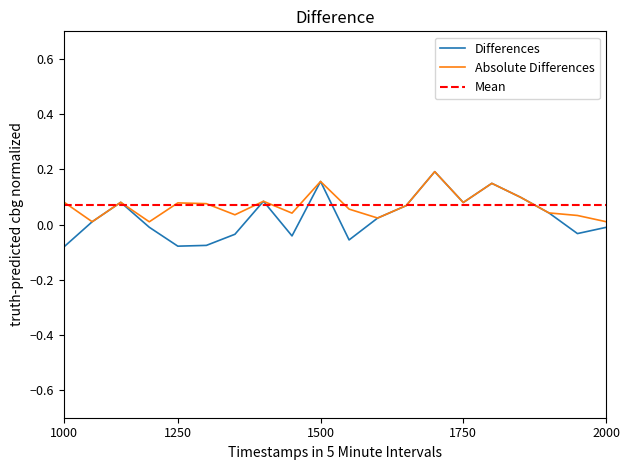

At which category does the data reach its first local valley?

1250